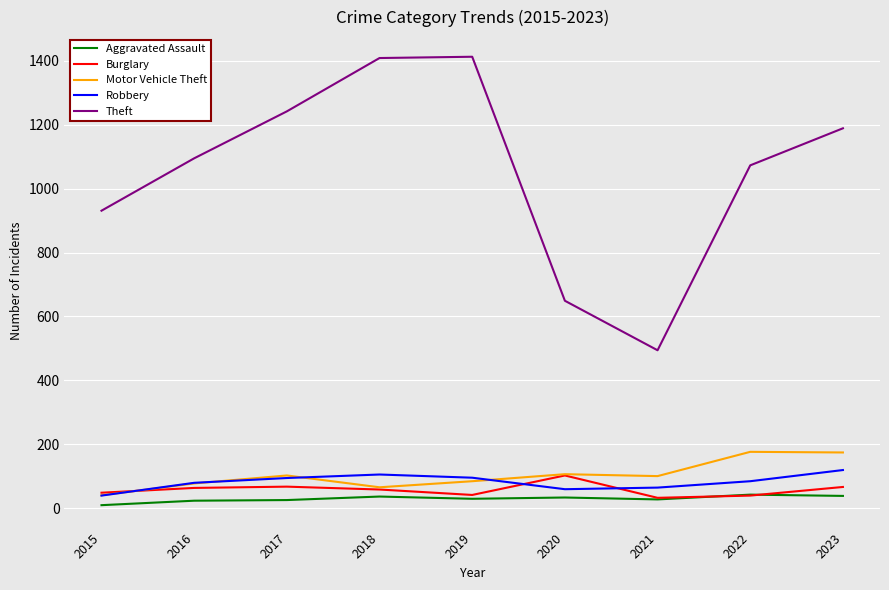

True or false: Burglary and Theft intersect in this chart.

False